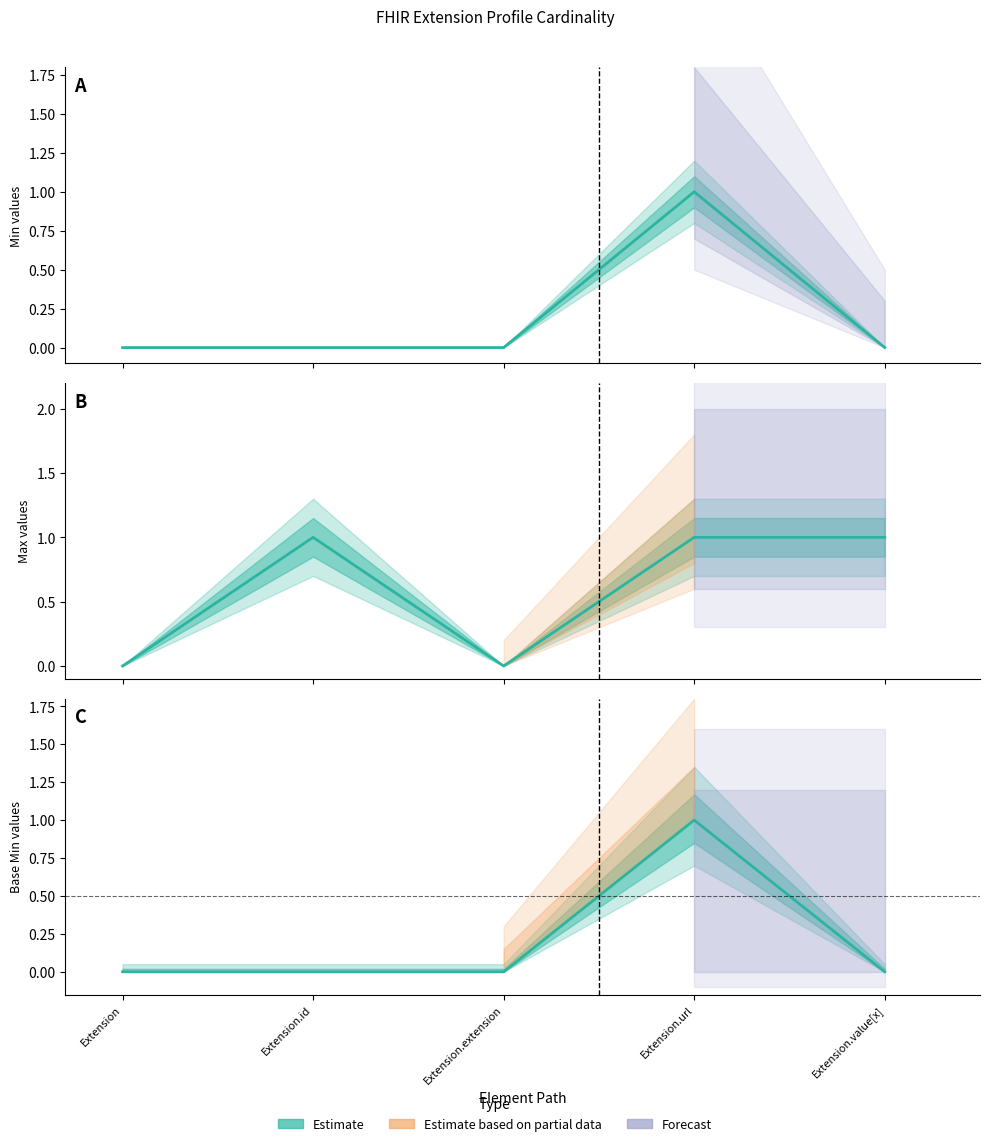

What is the label of the 2nd point from the right?

Extension.url